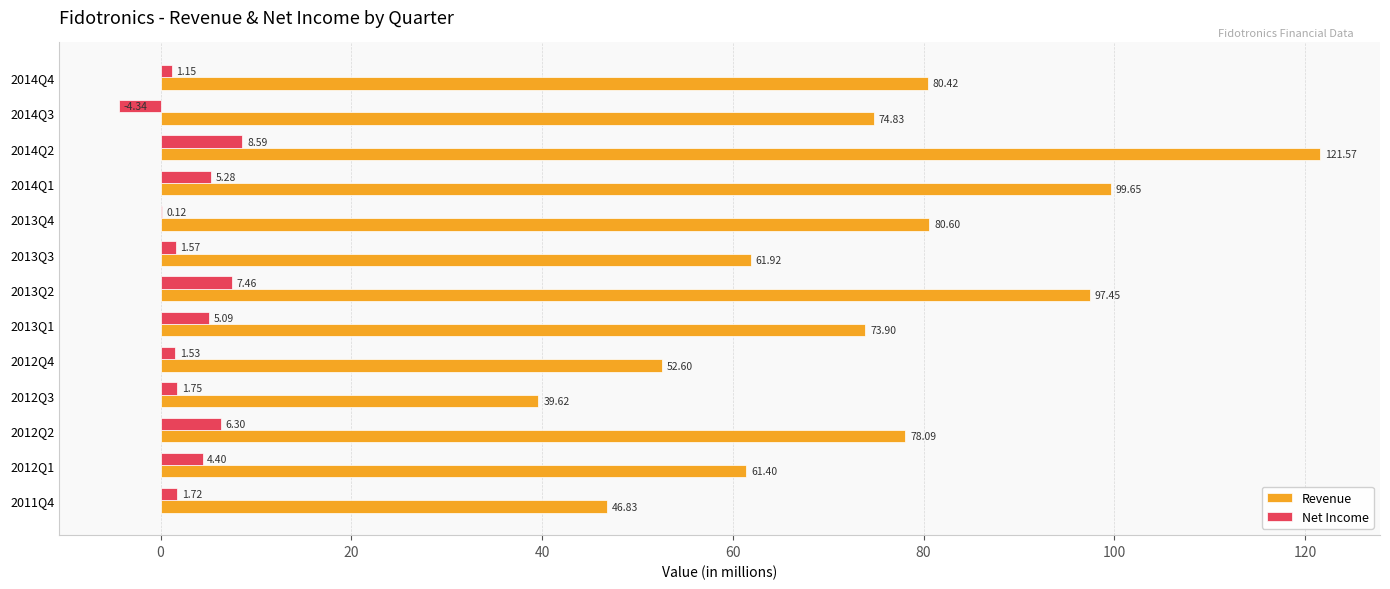

Between 2012Q4 and 2014Q2, which series saw the biggest shift?

Revenue